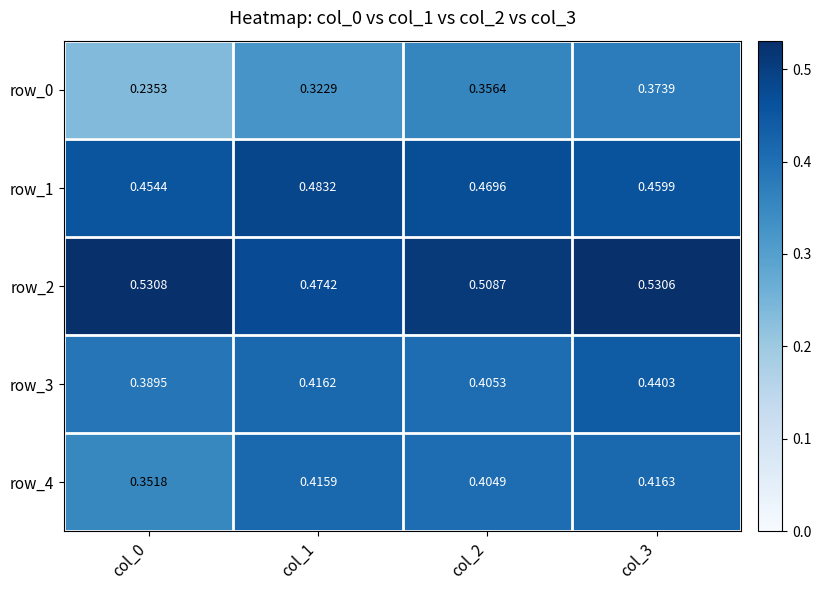

Which series has the widest spread of values?

row_0